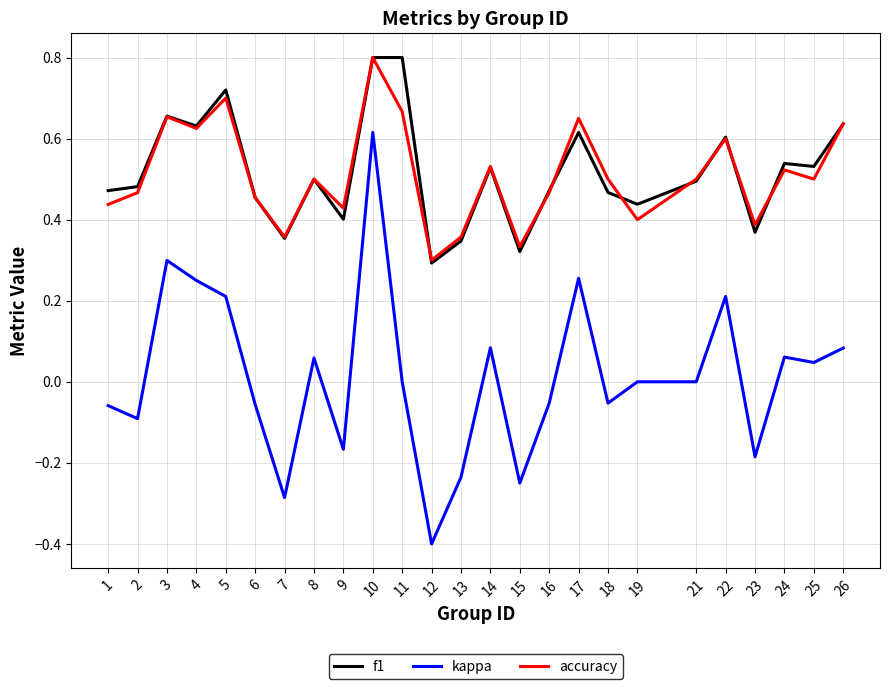

At how many categories does at least one series exceed 0?

25